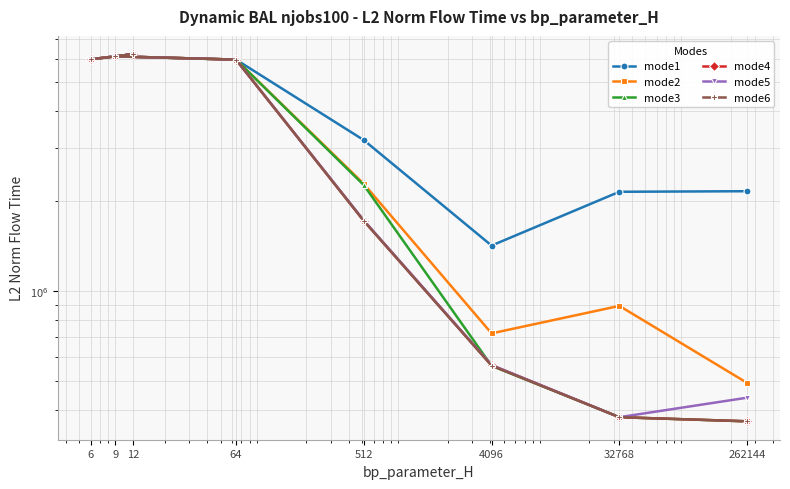

At 9, list the series in order from smallest to largest.

mode1, mode2, mode3, mode4, mode5, mode6